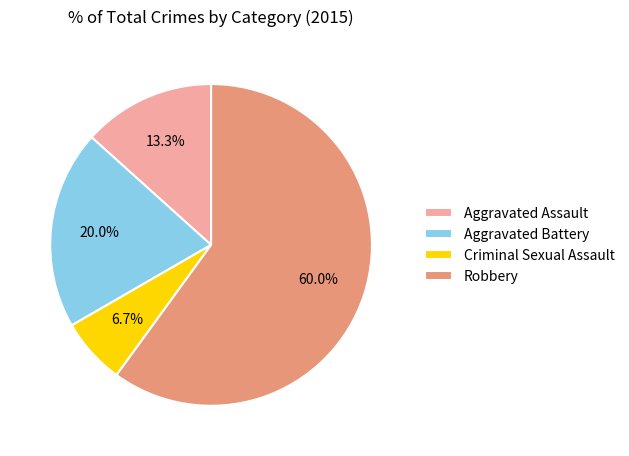

Is the sum of Criminal Sexual Assault and Aggravated Battery greater than half?

No